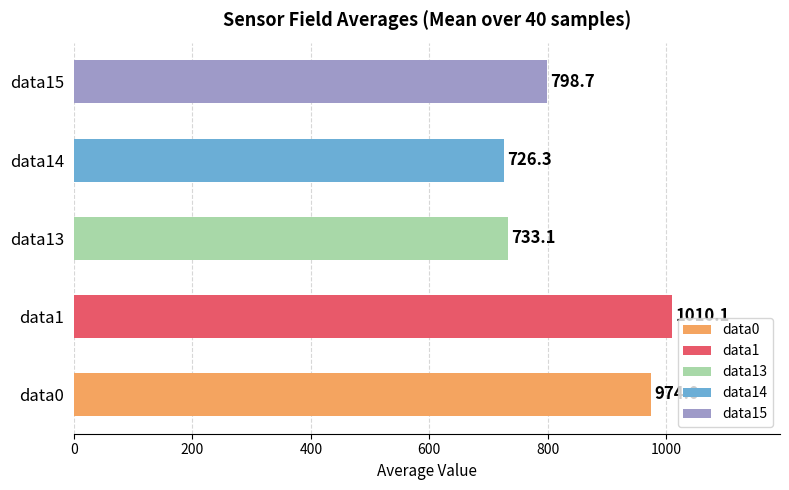

What is the difference between the maximum and second lowest values?

277.0